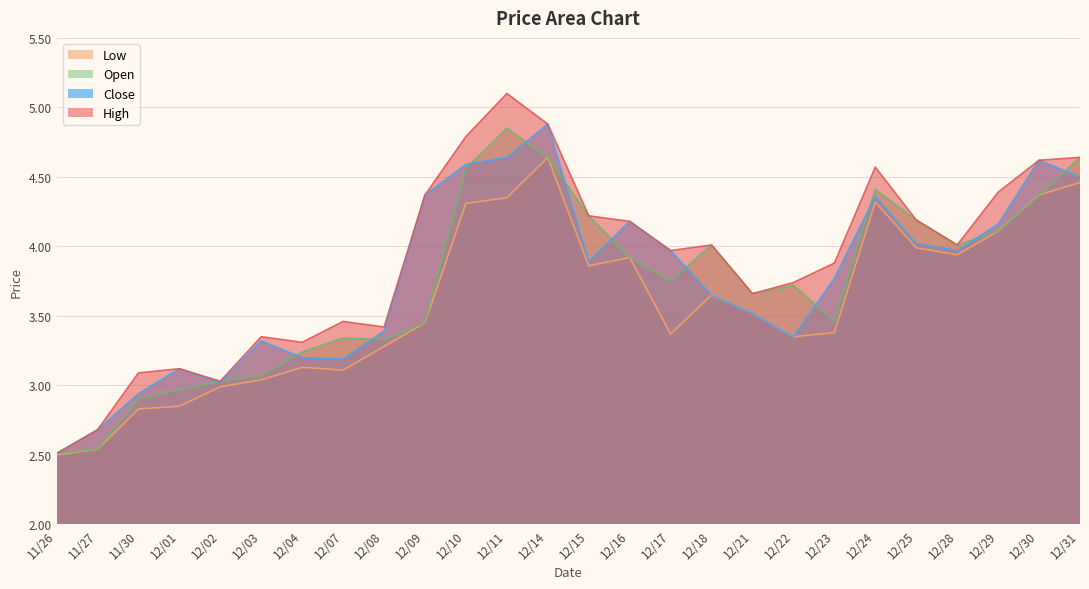

Which category has the highest value across all series?

12/11